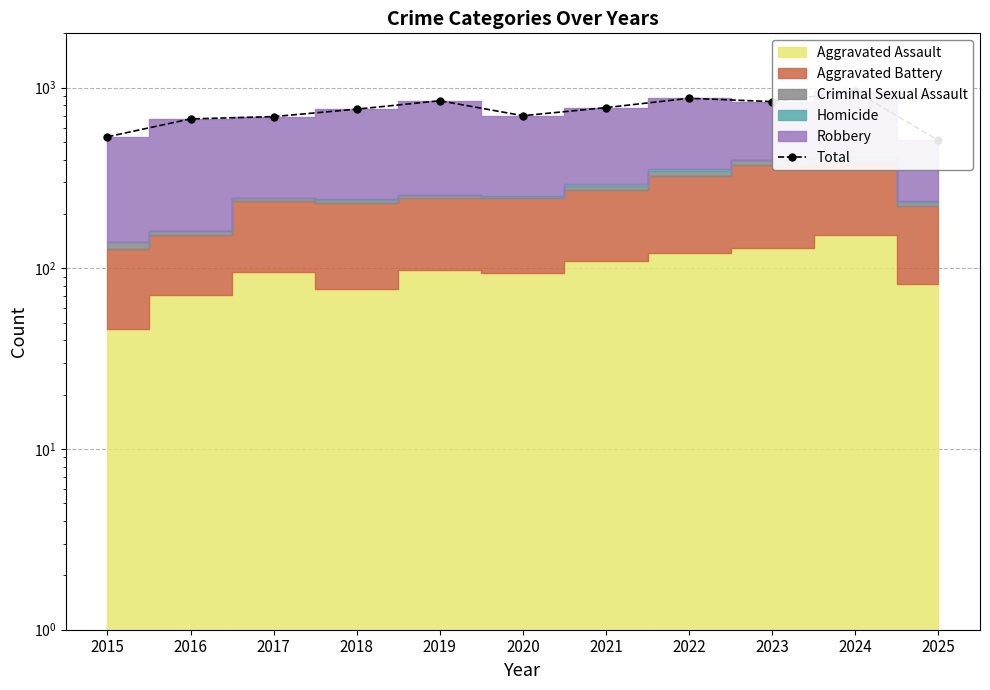

How many lines are shown in the chart?

1